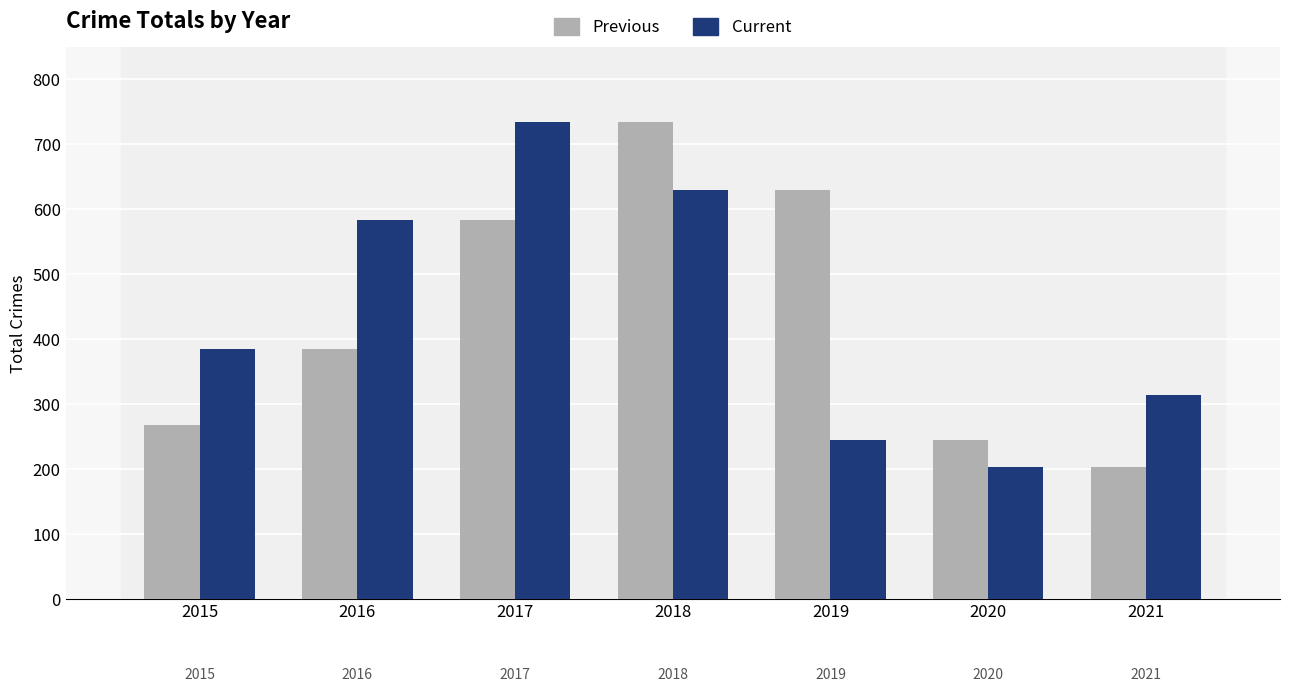

How many groups of bars are there?

7